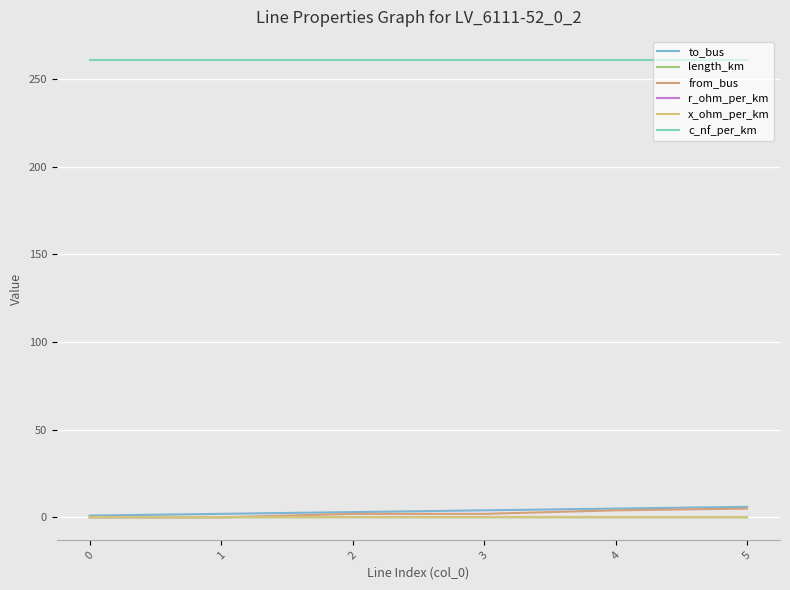

At which category does length_km reach its first local peak?

2